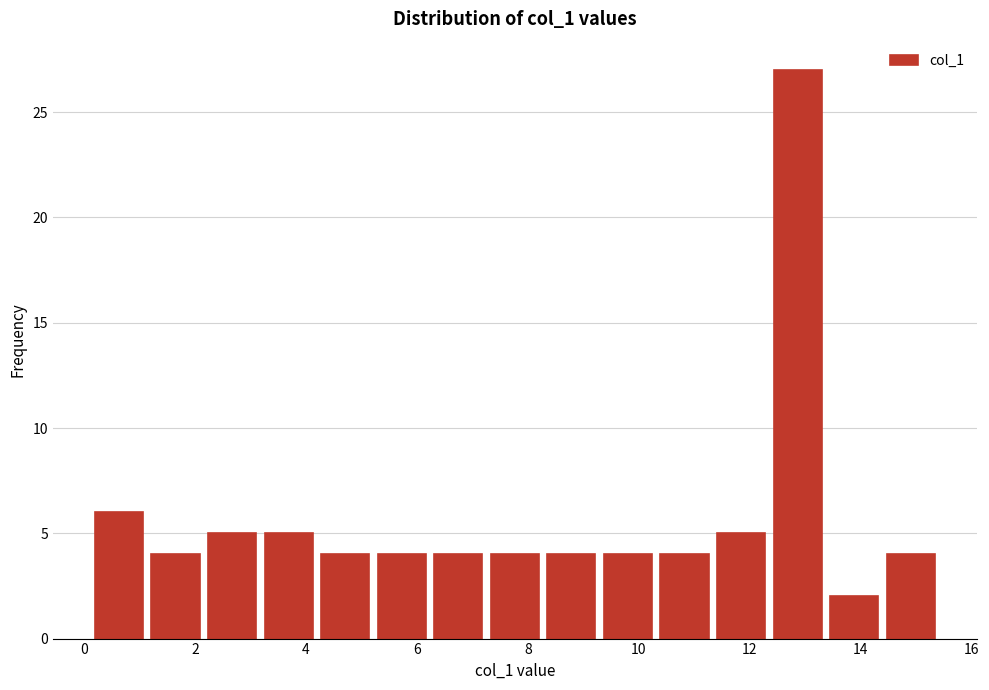

Reading left to right, transcribe this chart: for each bar, give the range it covers on the x-axis and its height. Neither the bar edges nor the heights are printed on the chart, so give them approximately, as read against the axes.

0.2 to 1.2: 6
1.2 to 2.2: 4
2.2 to 3.2: 5
3.2 to 4.2: 5
4.2 to 5.2: 4
5.2 to 6.2: 4
6.2 to 7.2: 4
7.2 to 8.2: 4
8.2 to 9.2: 4
9.2 to 10.4: 4
10.4 to 11.4: 4
11.4 to 12.4: 5
12.4 to 13.4: 27
13.4 to 14.4: 2
14.4 to 15.4: 4